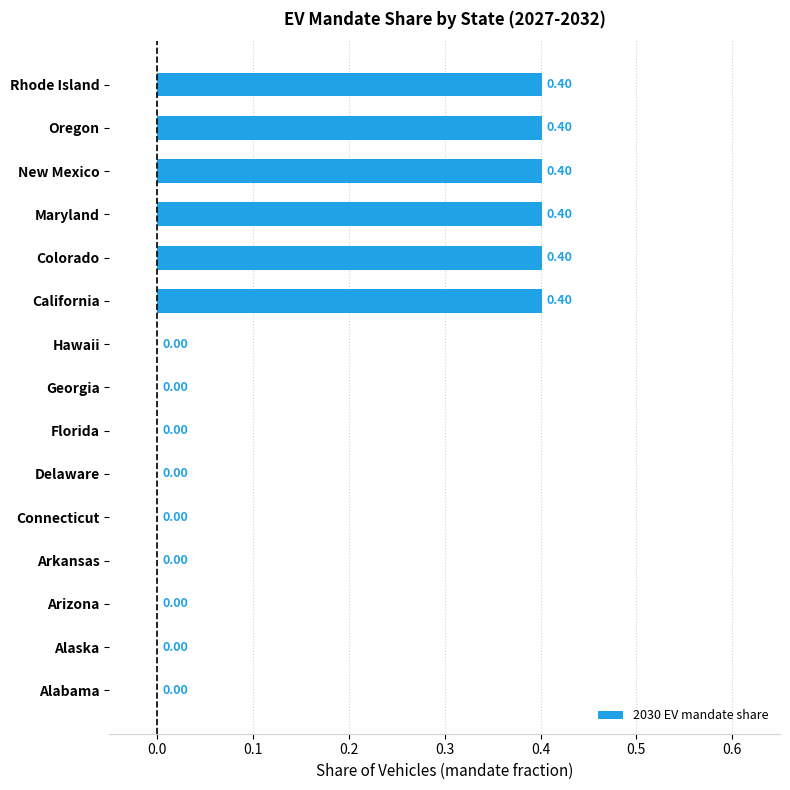

What is the sum of all values?

2.4